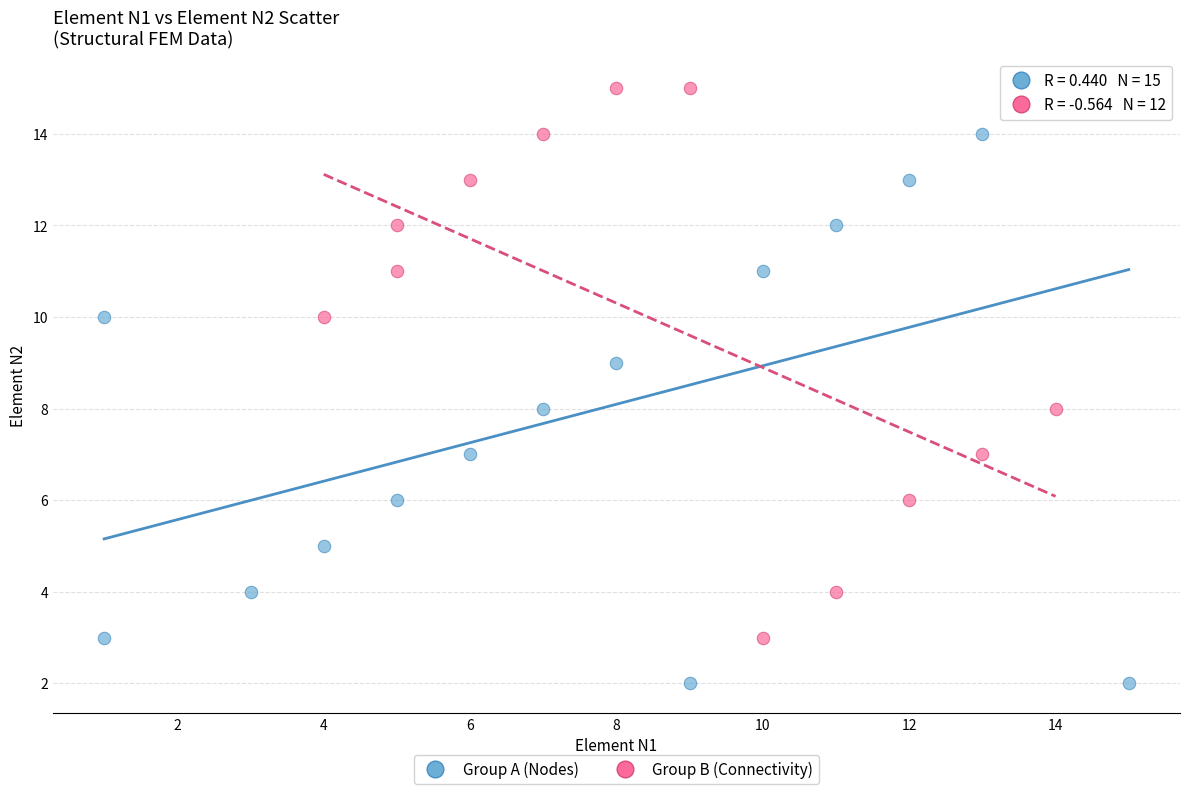

Which series reaches the minimum Y coordinate?

Group A (Nodes)